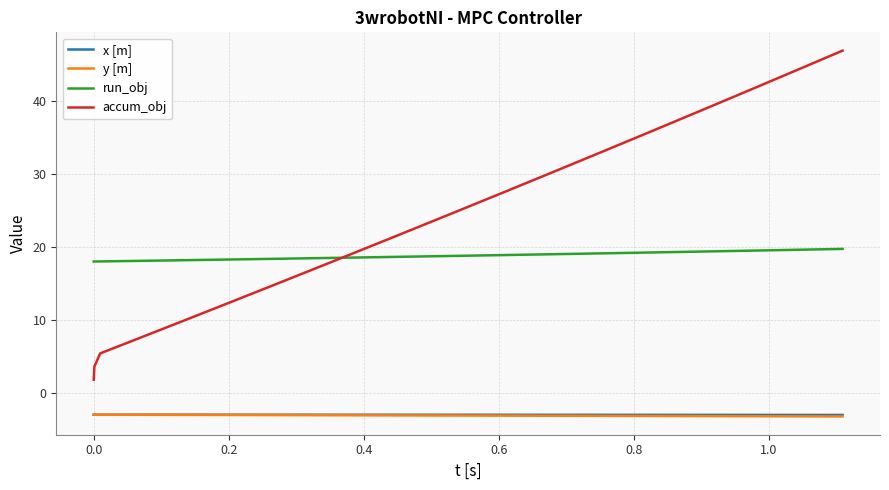

What is the minimum value for x [m]?

-3.0